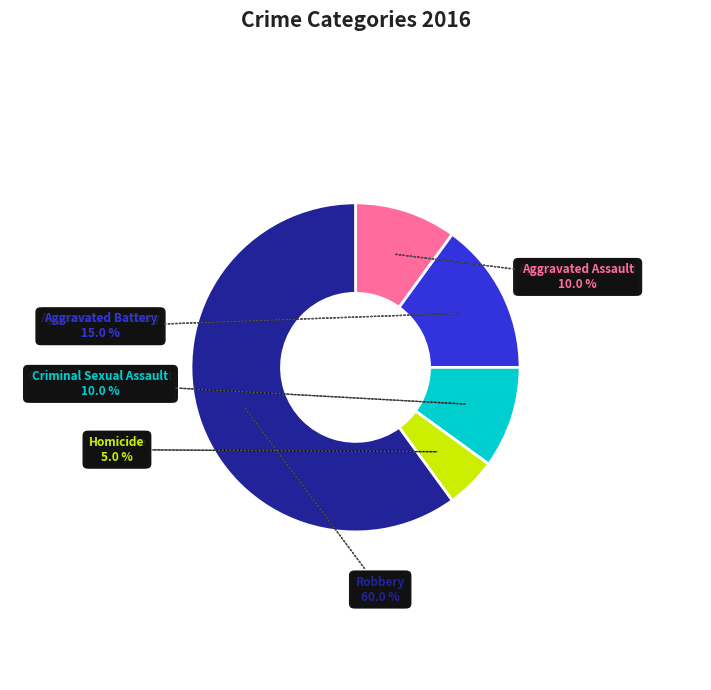

Does any single category account for the majority?

Yes